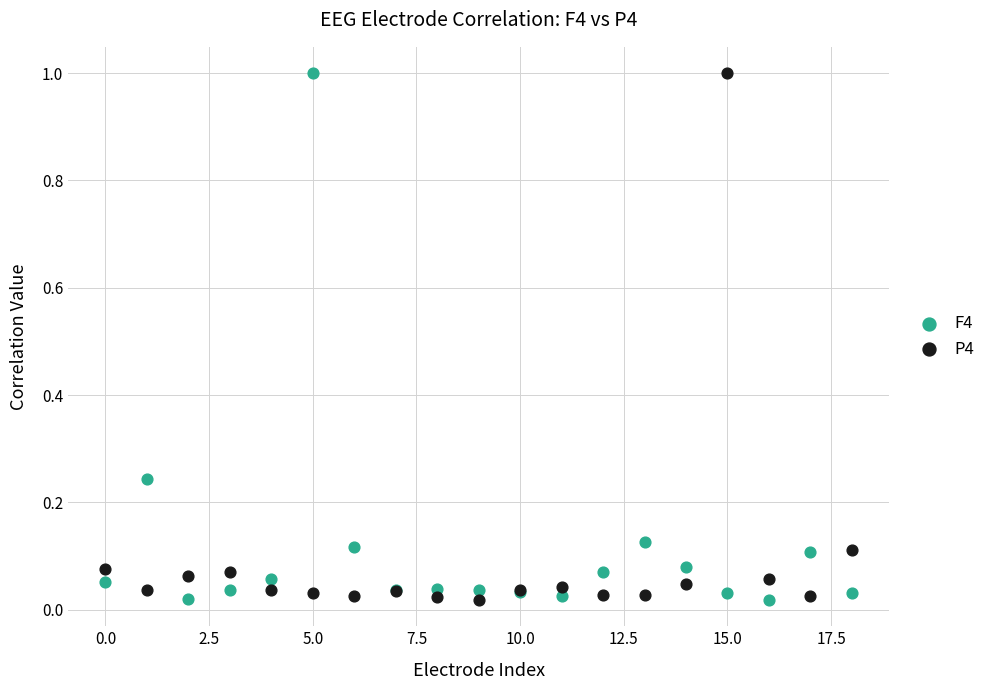

What are all the series names shown in the legend?

F4, P4